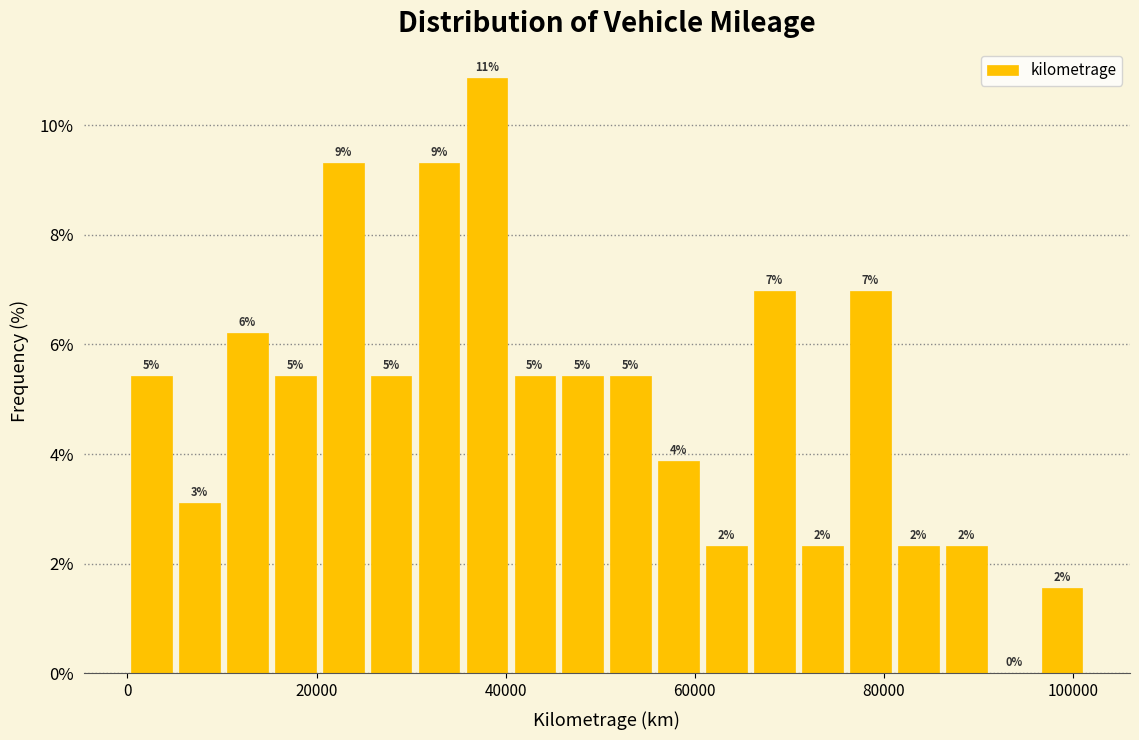

Around what value on the x-axis is the tallest bar? Give the approximate position of its centre, as read against the axis.

38000